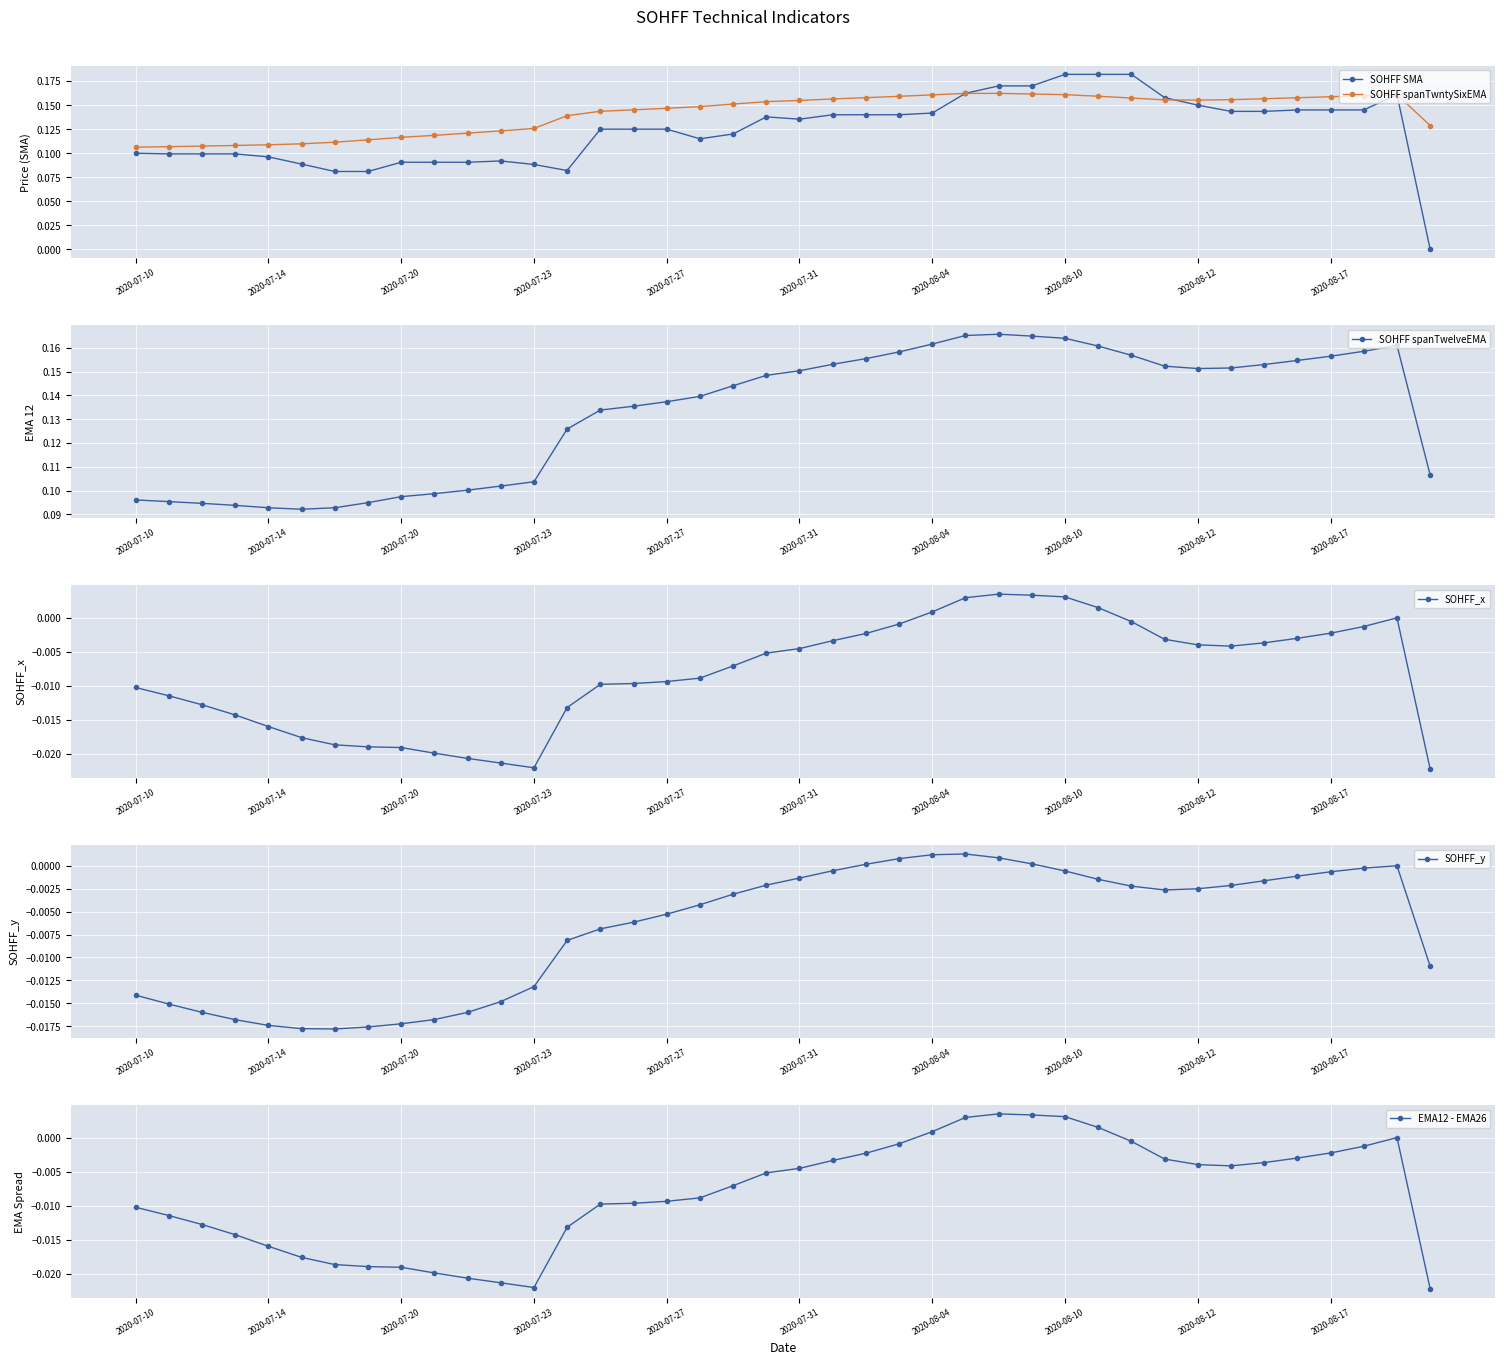

The SOHFF spanTwelveEMA series shows 0.1 at 2020-08-12. True or false?

False